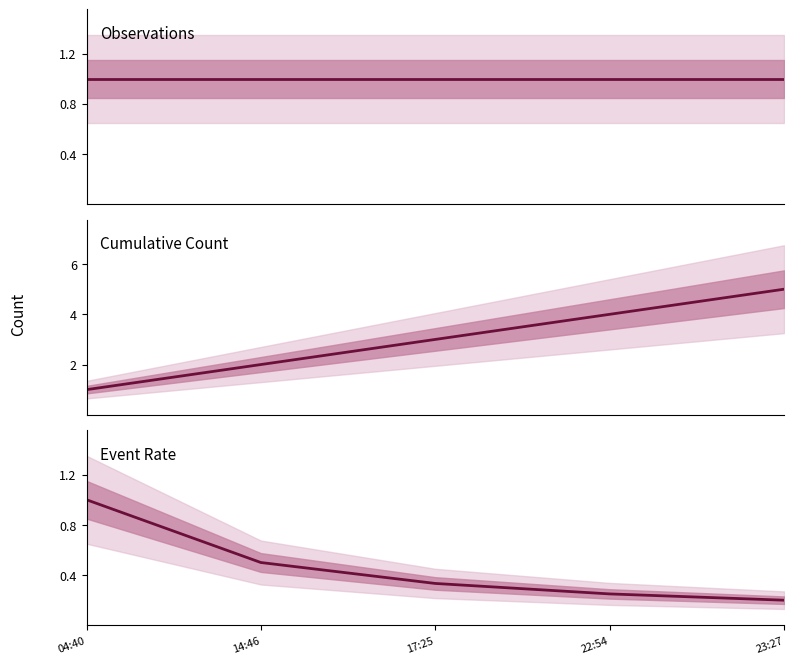

At which category does the chart reach its minimum across all series?

23:27